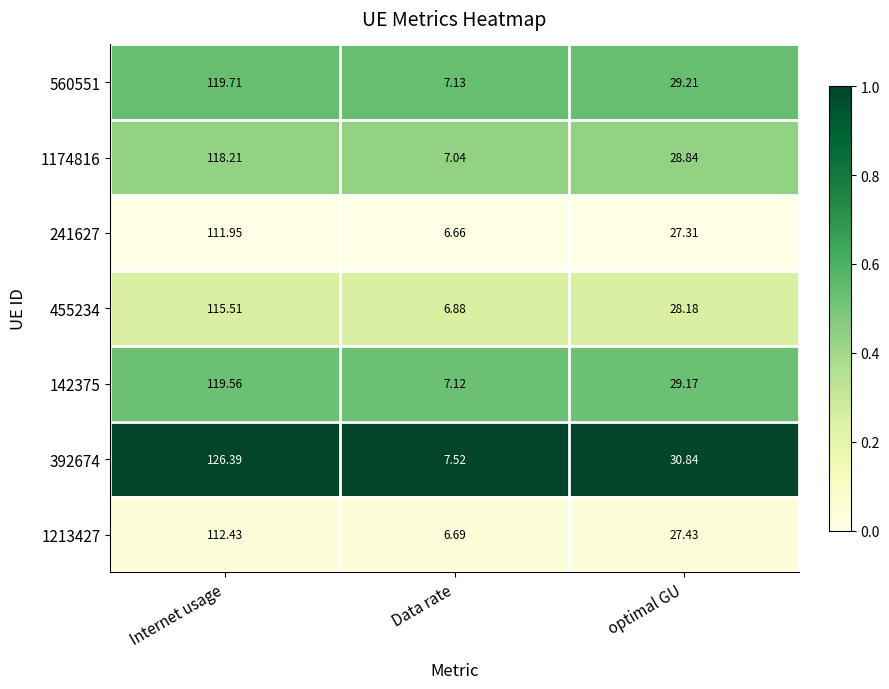

Where does the 455234 series first go above 28?

Internet usage